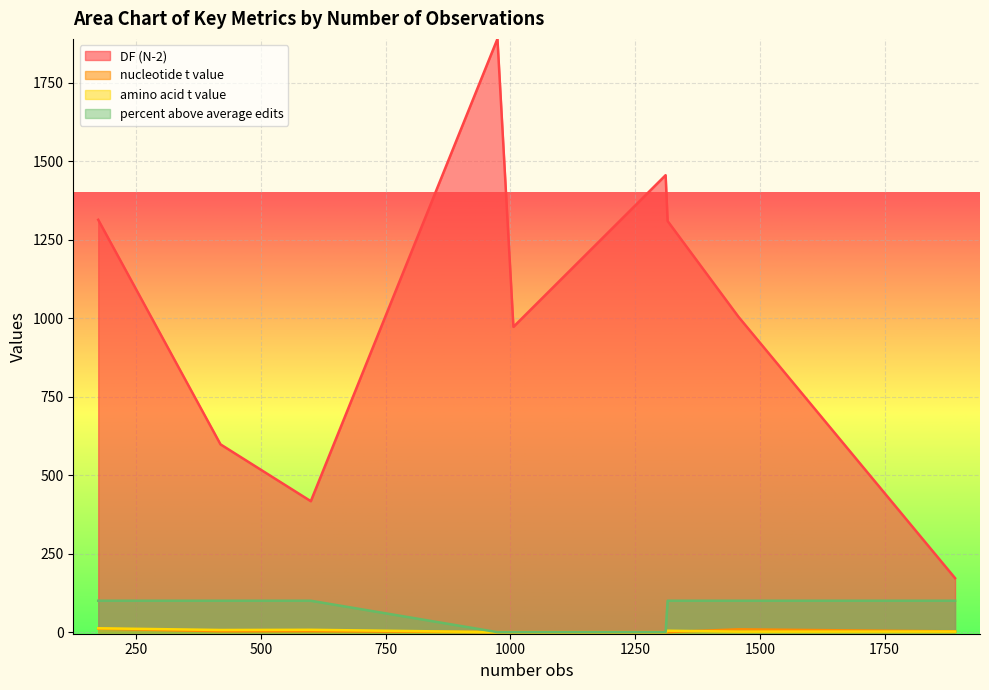

Where is the first local maximum for amino acid t value?

600